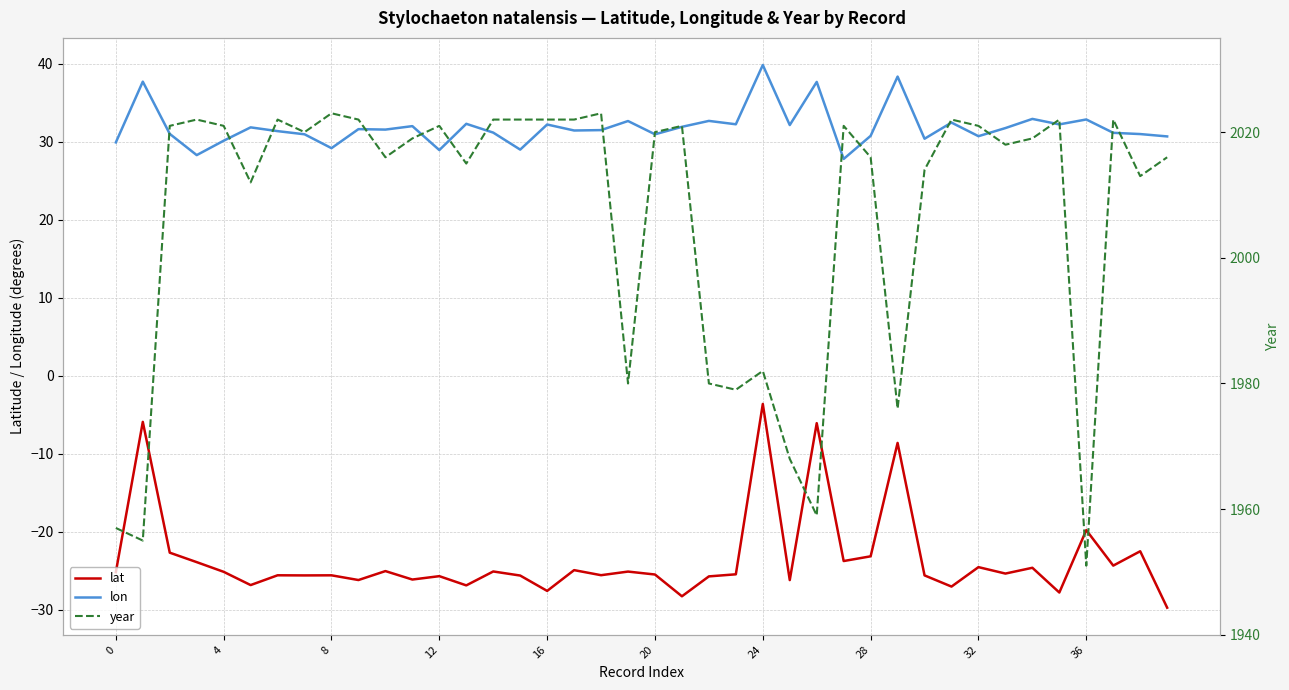

In lon, how many points are higher than both neighbors (excluding endpoints)?

14